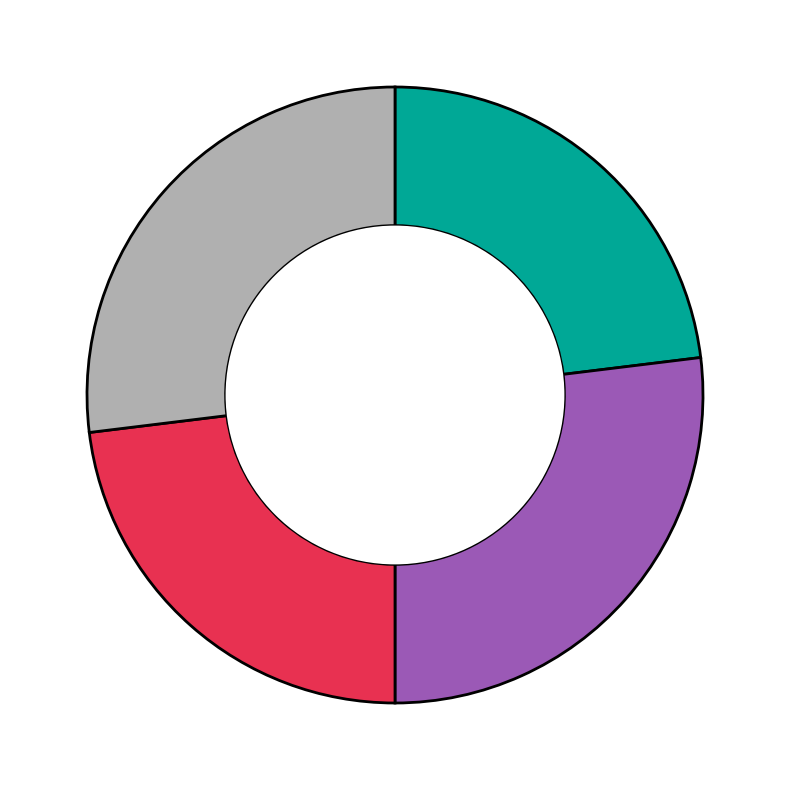

Is there any slice that represents more than half of the pie?

No